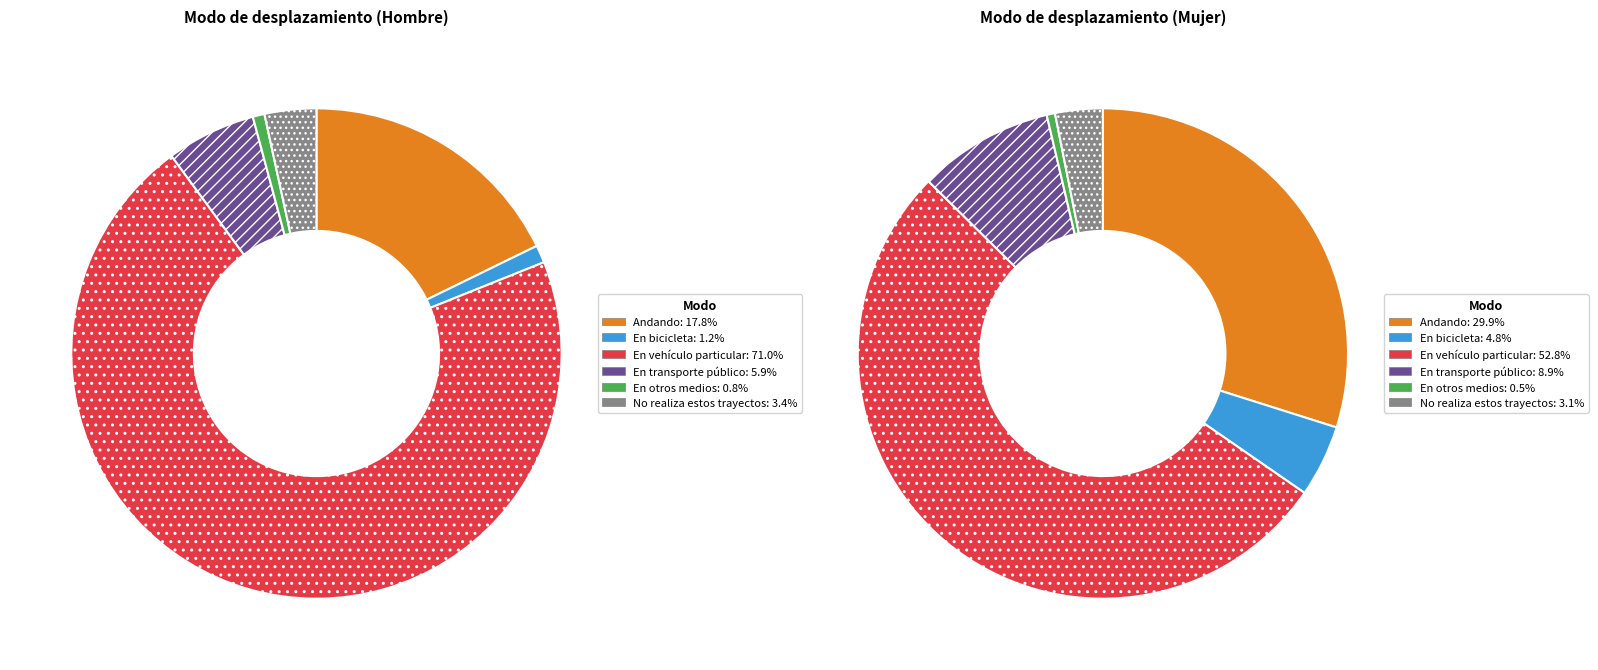

Which series has the largest range (max minus min)?

En vehículo particular